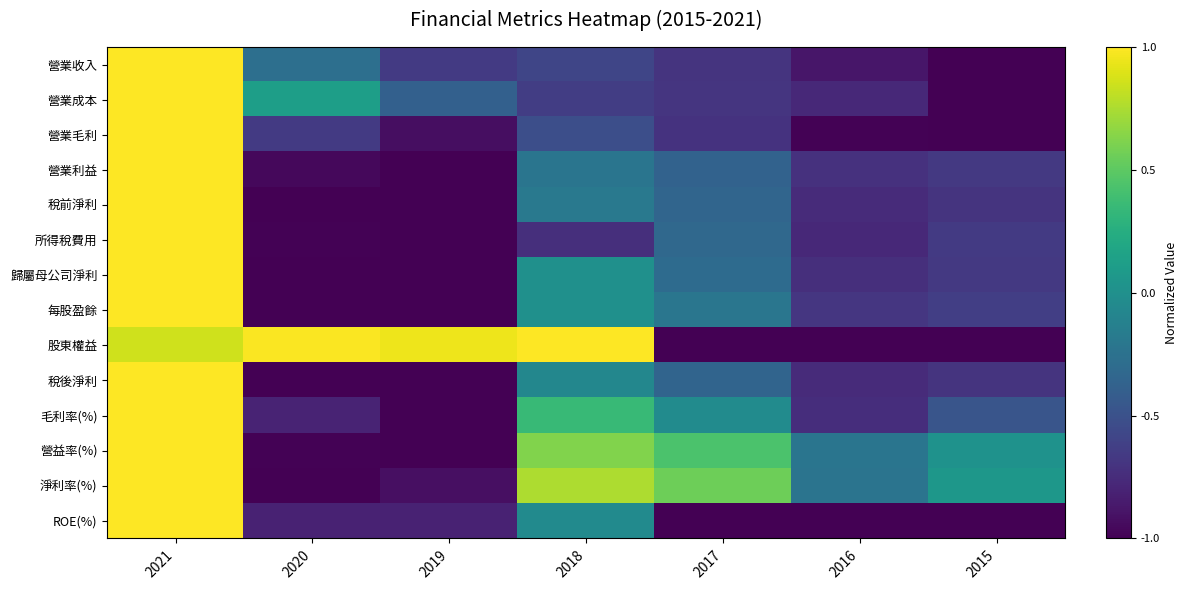

Count the number of categories in the chart.

7